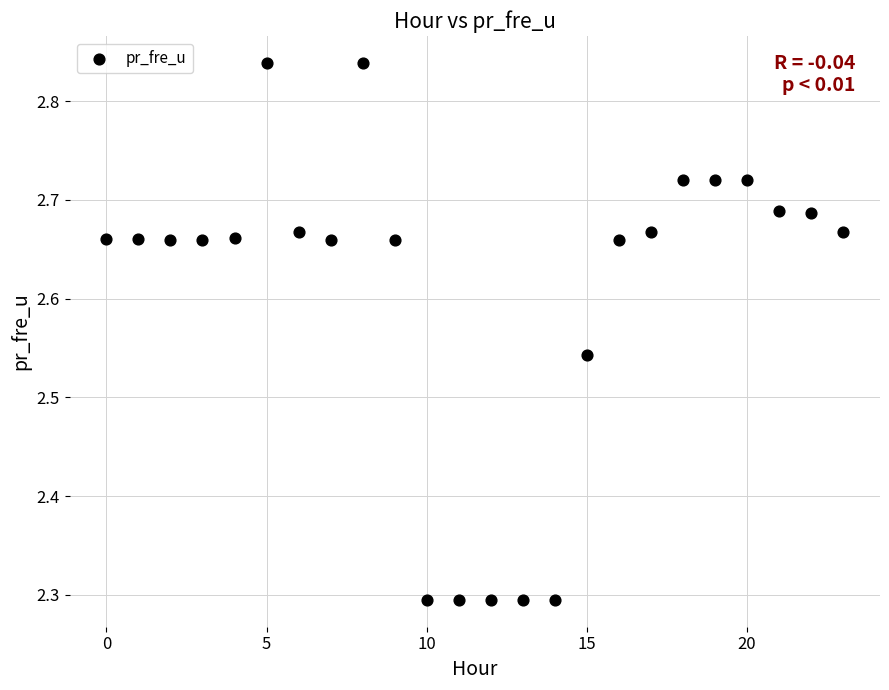

What is the range of Y values (max minus min)?

0.5